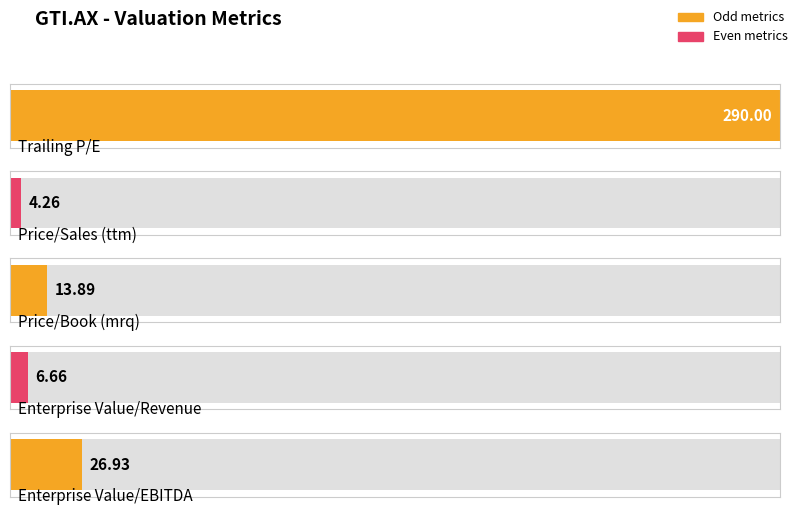

Reading right to left, transcribe all the data shown in this chart.

26.9	6.7	13.9	4.3	290.0